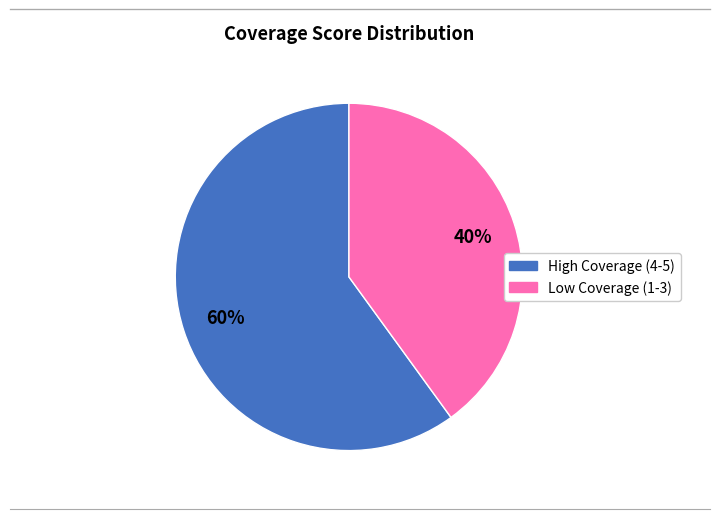

Is there any slice that represents more than half of the pie?

Yes